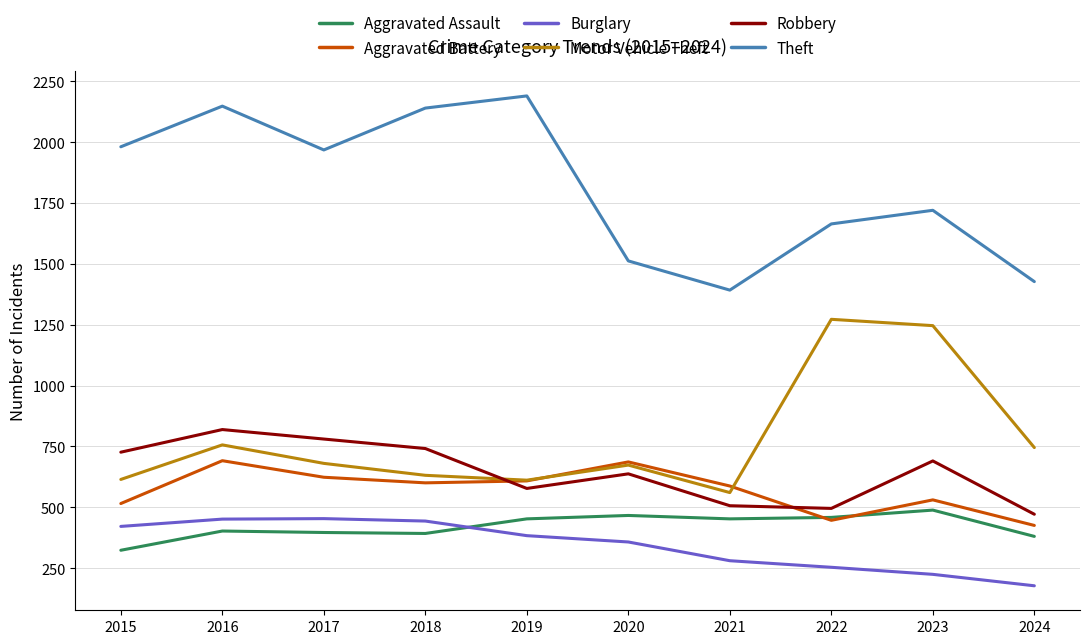

After their last crossing, which series has the higher values: Aggravated Assault or Aggravated Battery?

Aggravated Battery